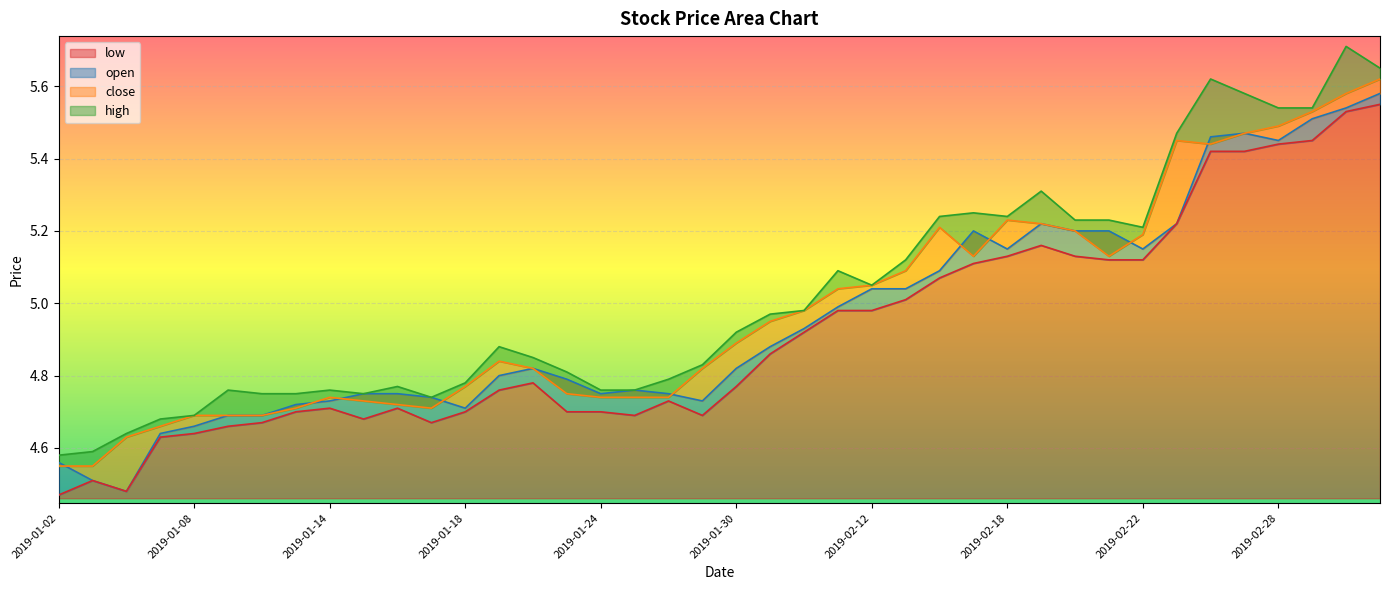

Does the chart display data point markers on the line(s)?

No